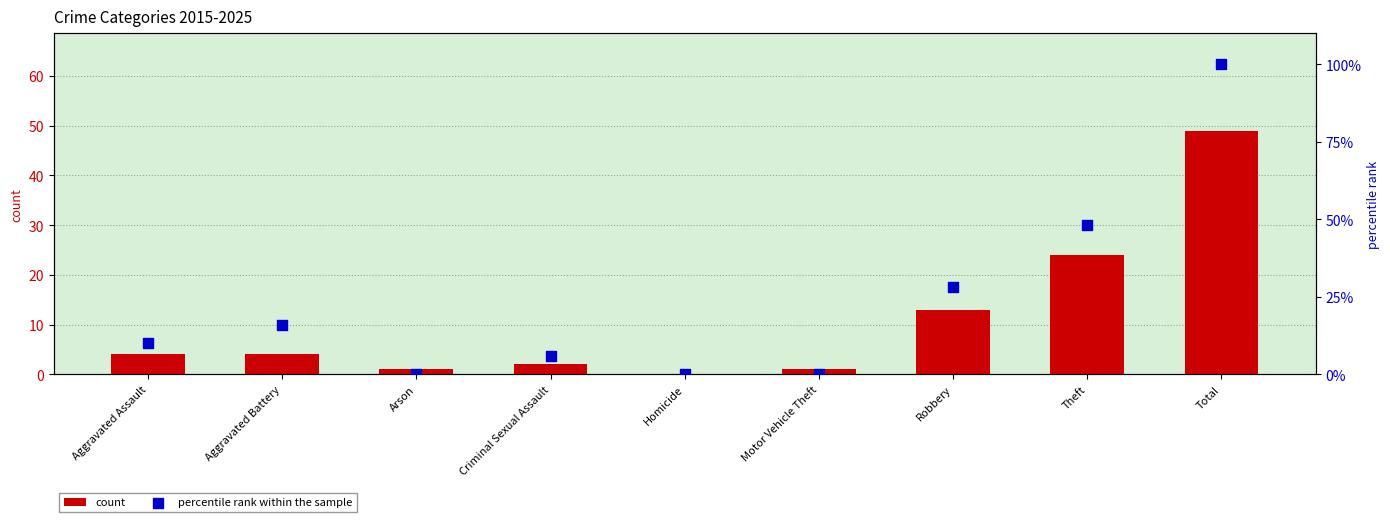

Which series reaches the maximum Y coordinate?

percentile rank within the sample